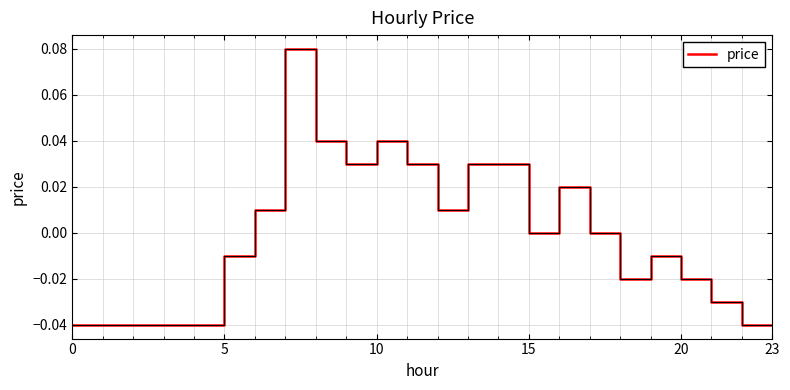

Does the chart display data point markers on the line(s)?

No